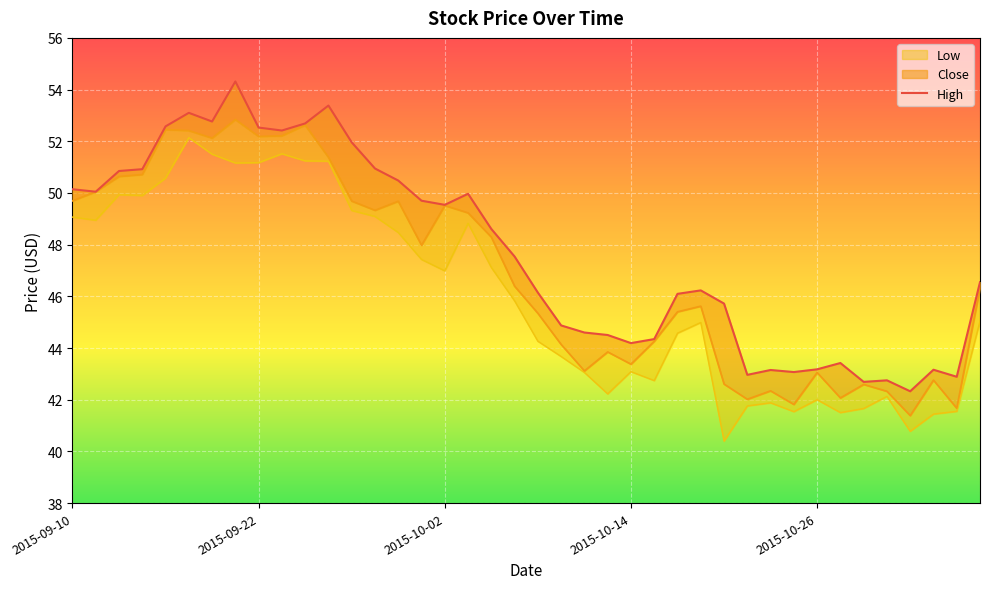

Reading left to right, list all the values displayed in this chart.

50.1	50.0	50.8	50.9	52.6	53.1	52.8	54.3	52.5	52.4	52.7	53.4	52.0	50.9	50.5	49.7	49.5	50.0	48.6	47.5	46.1	44.9	44.6	44.5	44.2	44.3	46.1	46.2	45.7	43.0	43.2	43.1	43.2	43.4	42.7	42.8	42.3	43.2	42.9	46.5